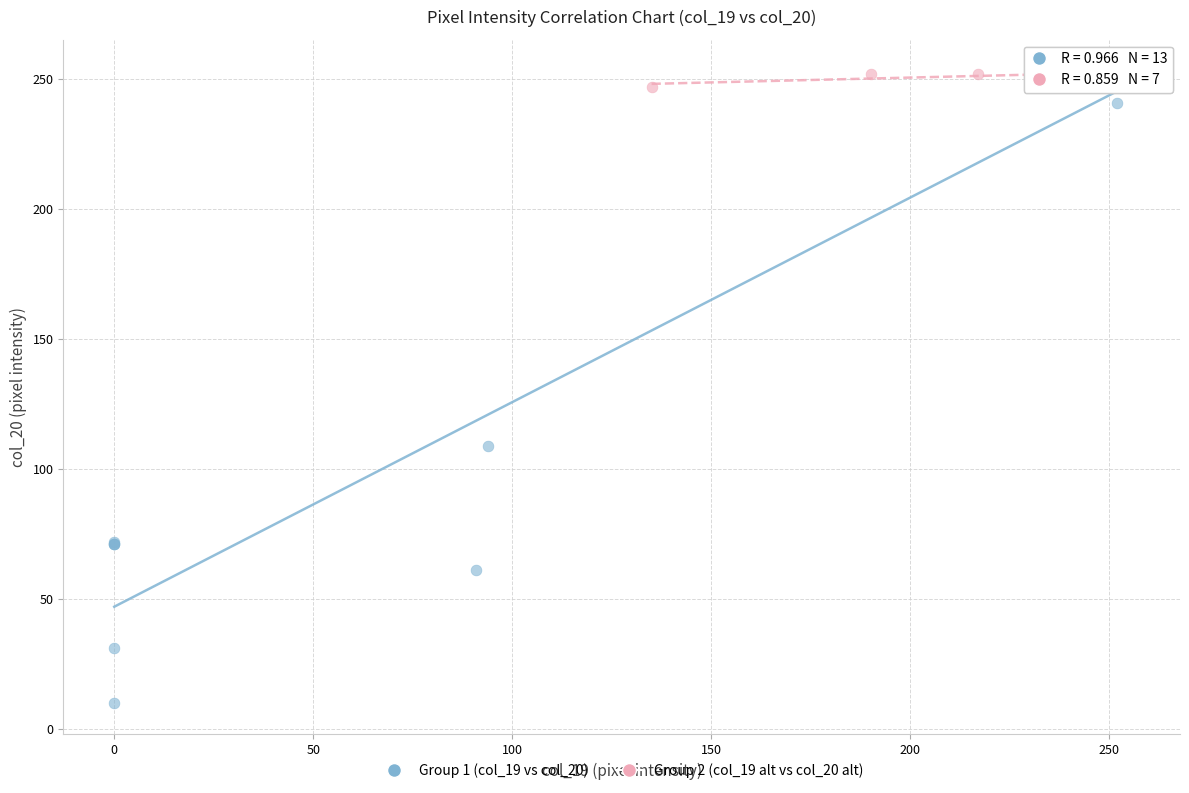

Which series has the largest Y range (max minus min)?

Group 1 (col_19 vs col_20)